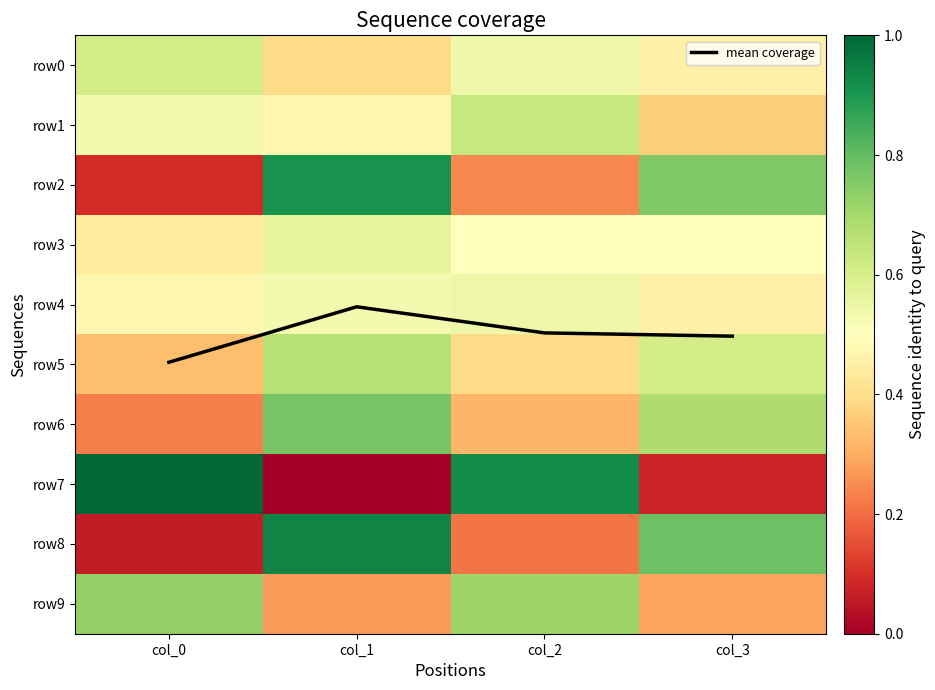

Which series has the largest range (max minus min)?

row7